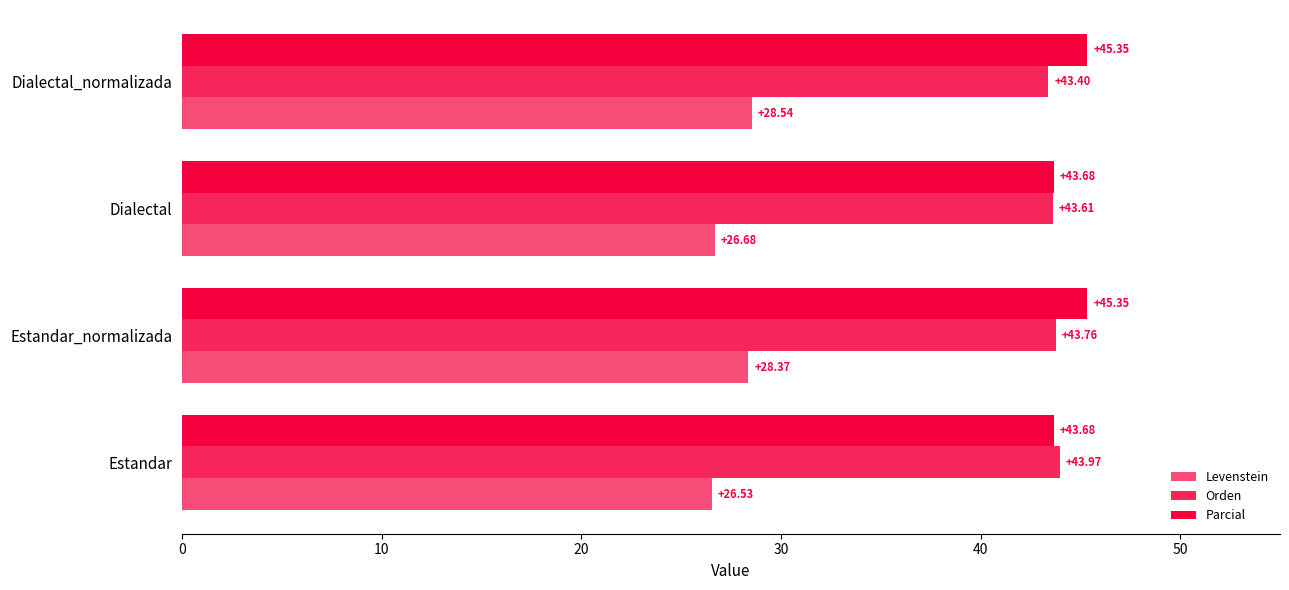

Count the number of categories in the chart.

4